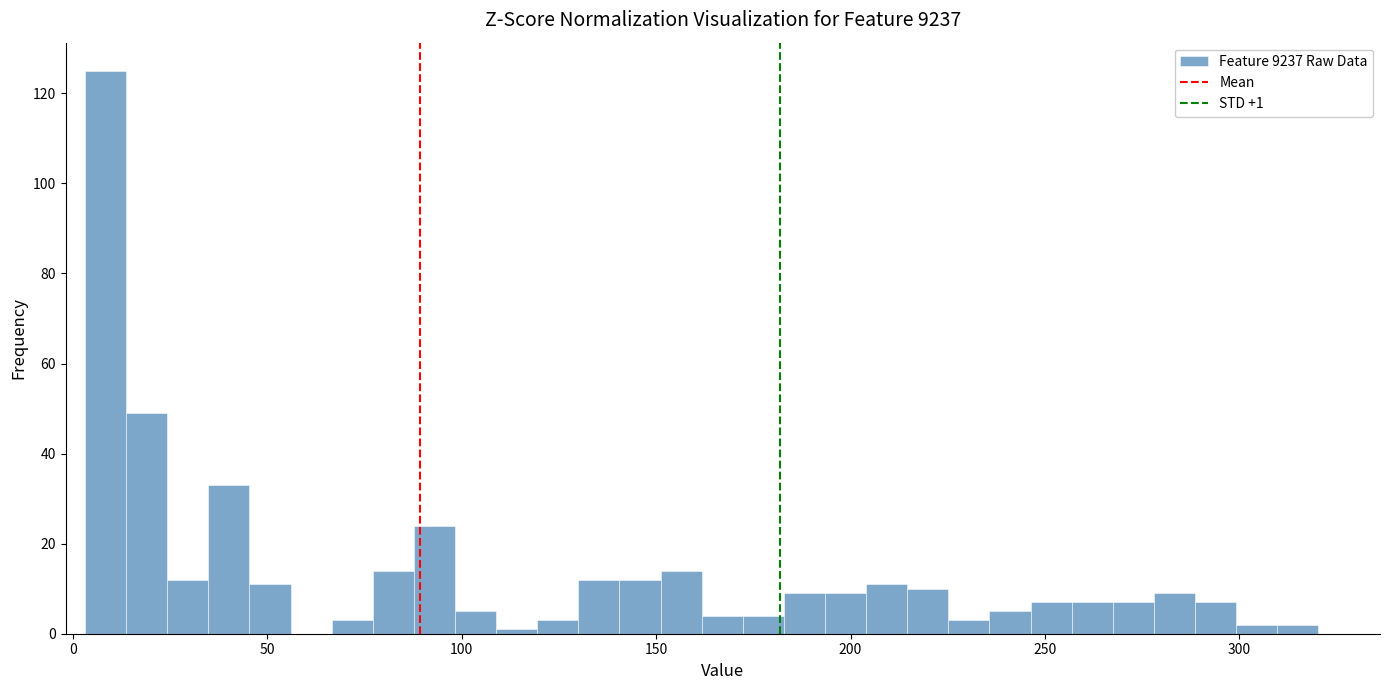

Read against the x-axis, roughly where is the centre of the tallest bar?

10